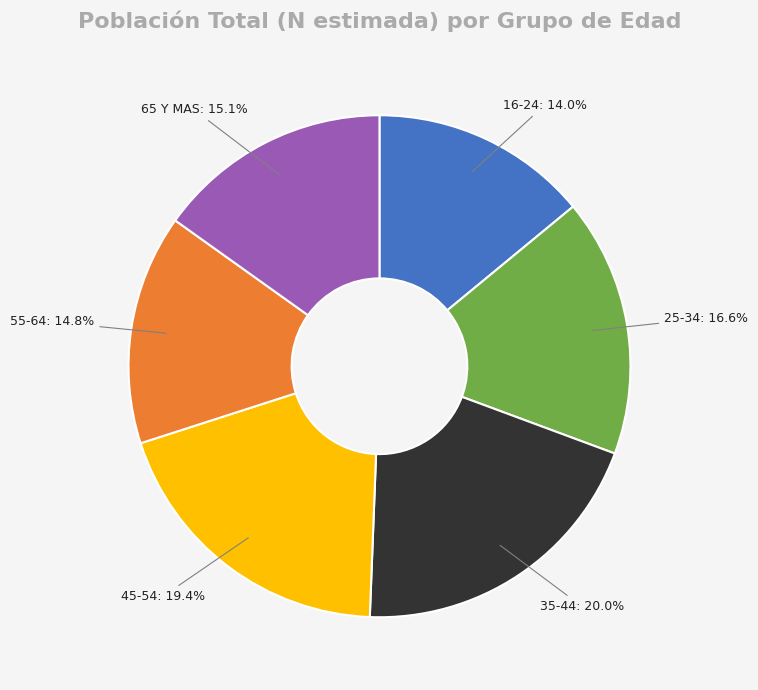

What is the smallest slice in the pie chart?

16-24